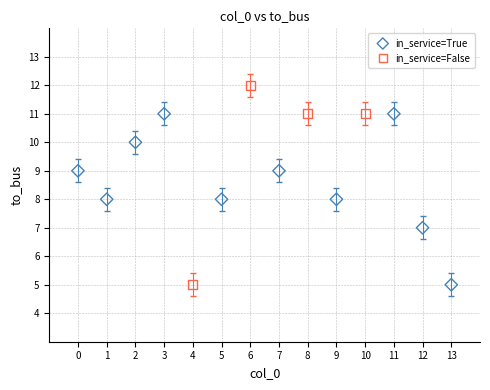

Which series has the widest spread of Y values?

in_service=False